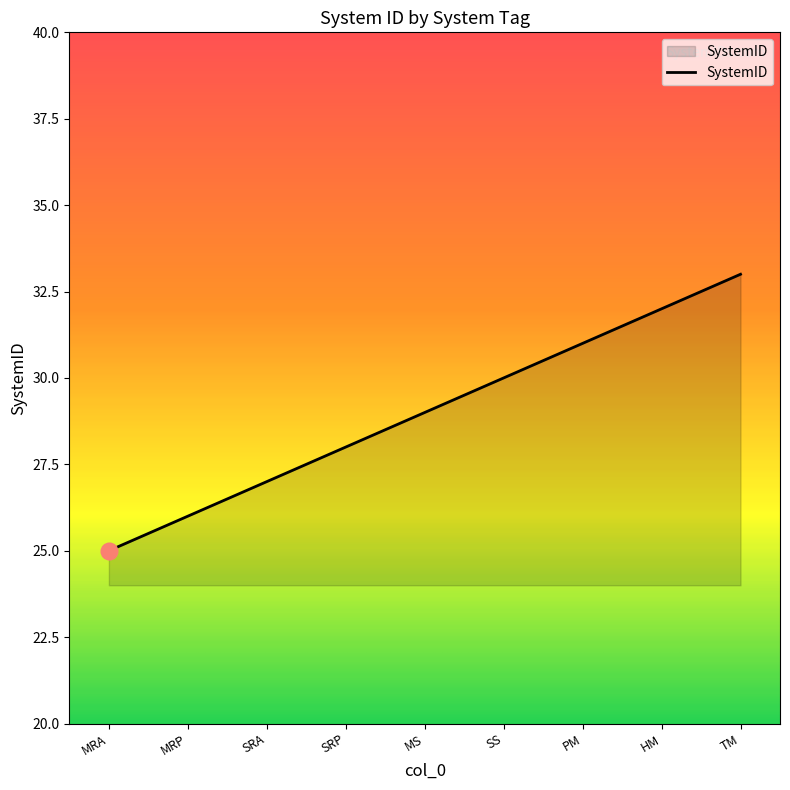

What position from the right is MS?

5